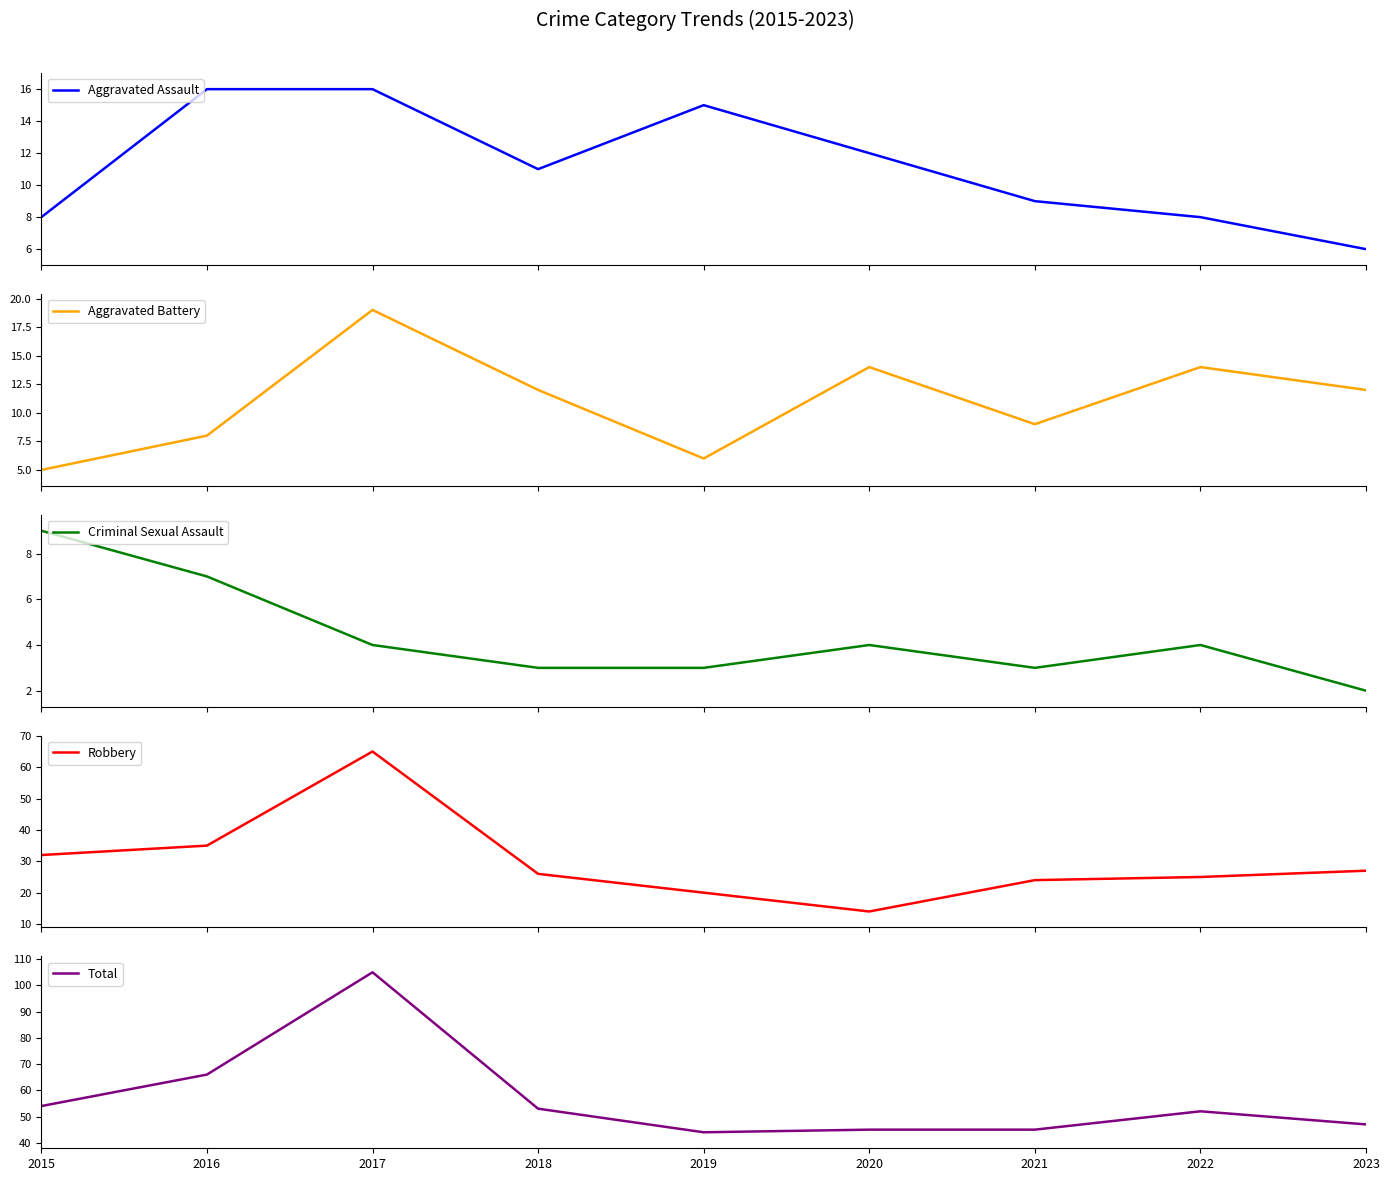

Is the value of Robbery at 2023 greater than the value of Aggravated Assault at 2016?

Yes